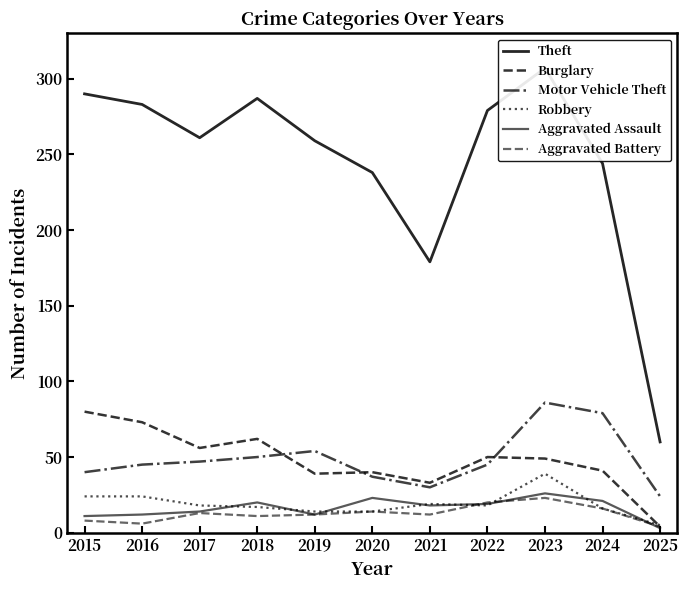

Reading left to right, what are all the values shown in this chart?

Theft: 2015=290	2016=283	2017=261	2018=287	2019=259	2020=238	2021=179	2022=279	2023=307	2024=244	2025=60
Burglary: 2015=80	2016=73	2017=56	2018=62	2019=39	2020=40	2021=33	2022=50	2023=49	2024=41	2025=4
Motor Vehicle Theft: 2015=40	2016=45	2017=47	2018=50	2019=54	2020=37	2021=30	2022=45	2023=86	2024=79	2025=24
Robbery: 2015=24	2016=24	2017=18	2018=17	2019=14	2020=14	2021=19	2022=18	2023=39	2024=16	2025=5
Aggravated Assault: 2015=11	2016=12	2017=14	2018=20	2019=12	2020=23	2021=18	2022=19	2023=26	2024=21	2025=3
Aggravated Battery: 2015=8	2016=6	2017=13	2018=11	2019=12	2020=14	2021=12	2022=20	2023=23	2024=16	2025=4